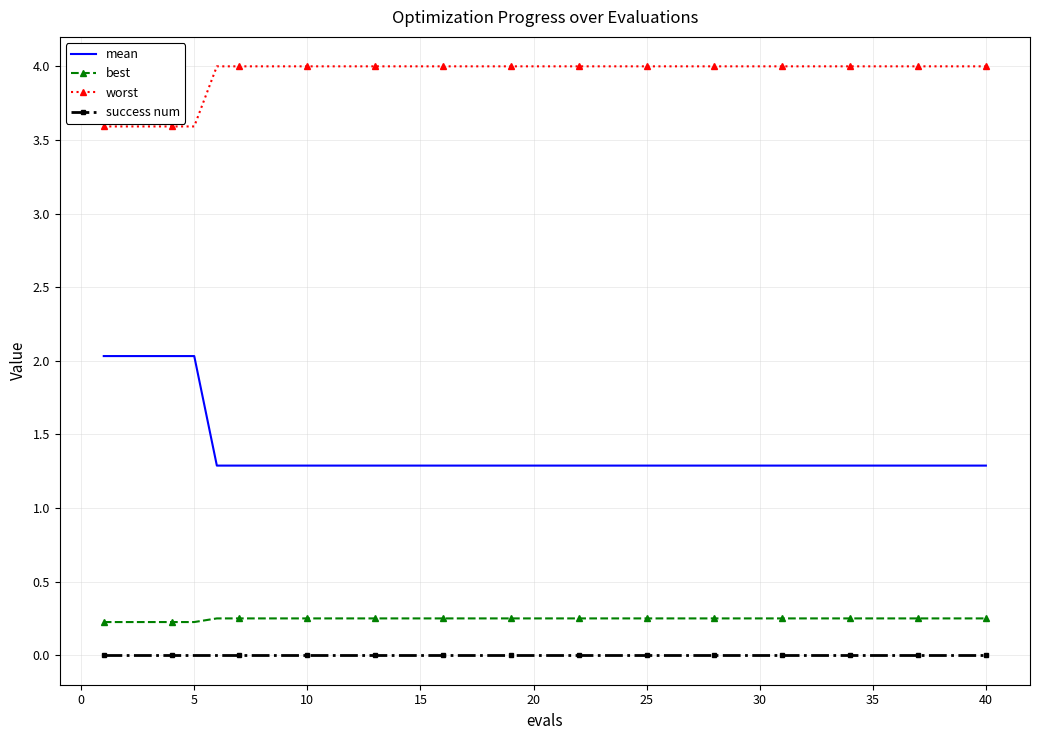

True or false: best and success num cross at least once.

False